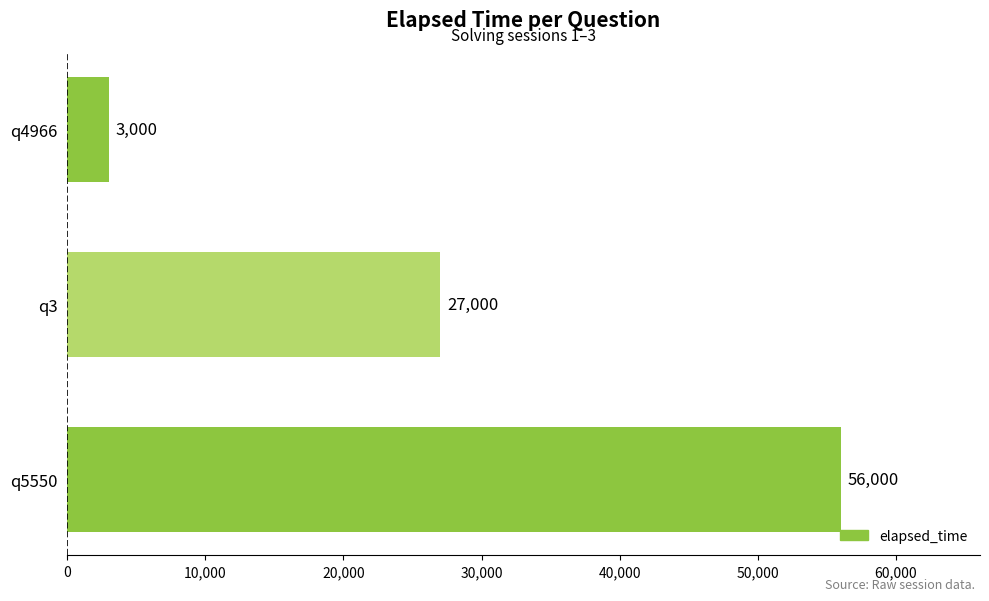

Where is the data nearest to the value 29500?

q3